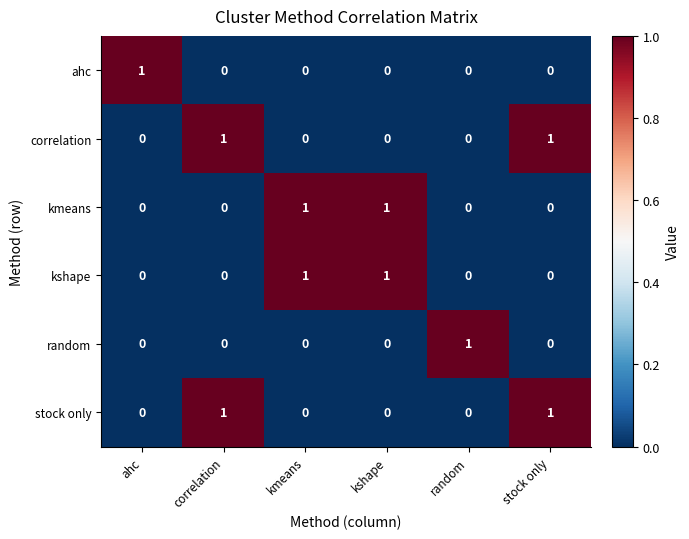

Count the ahc values in the range 0 to 1.

6